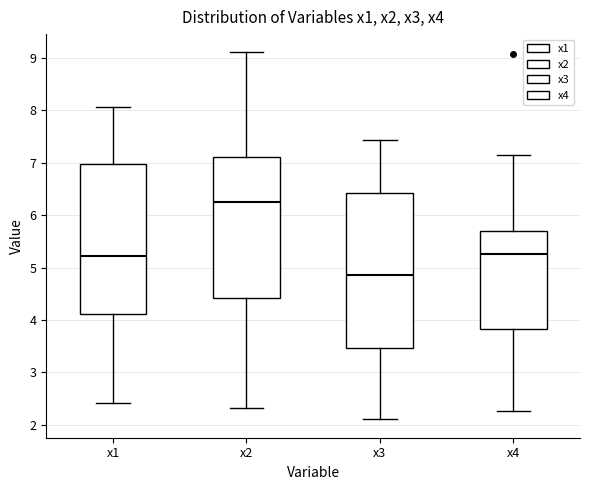

Where is the upper edge of the box for x1 on the y-axis? The values are not printed on the chart, so give them approximately, as read against the axis.

7.0